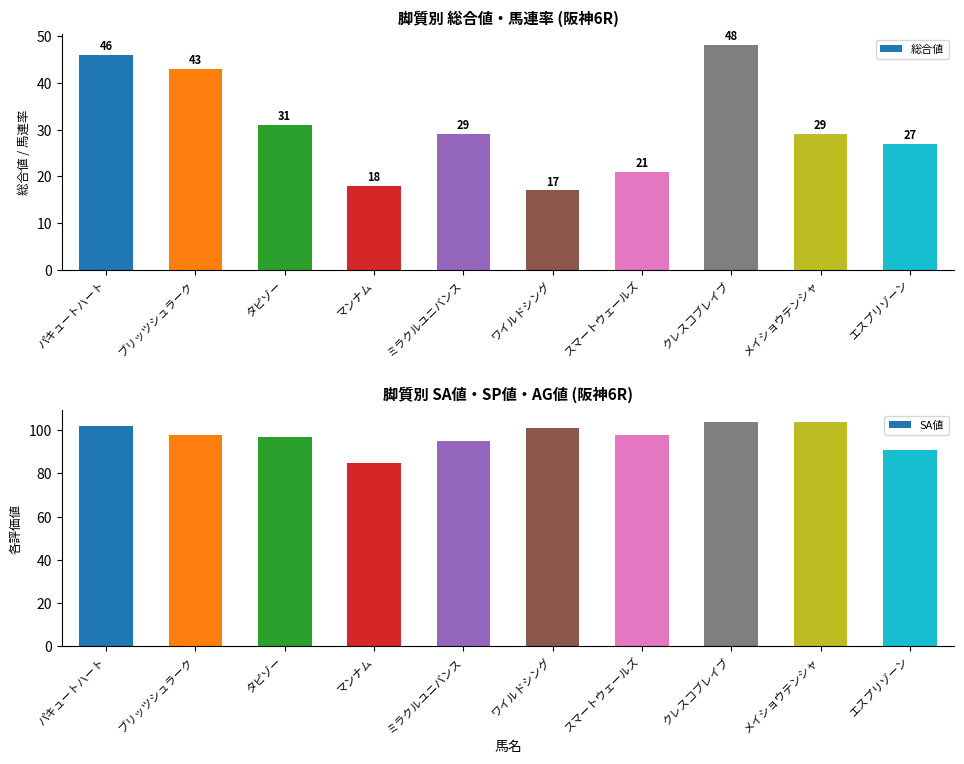

What is the difference between the second highest and minimum values in the SA値 series?

19